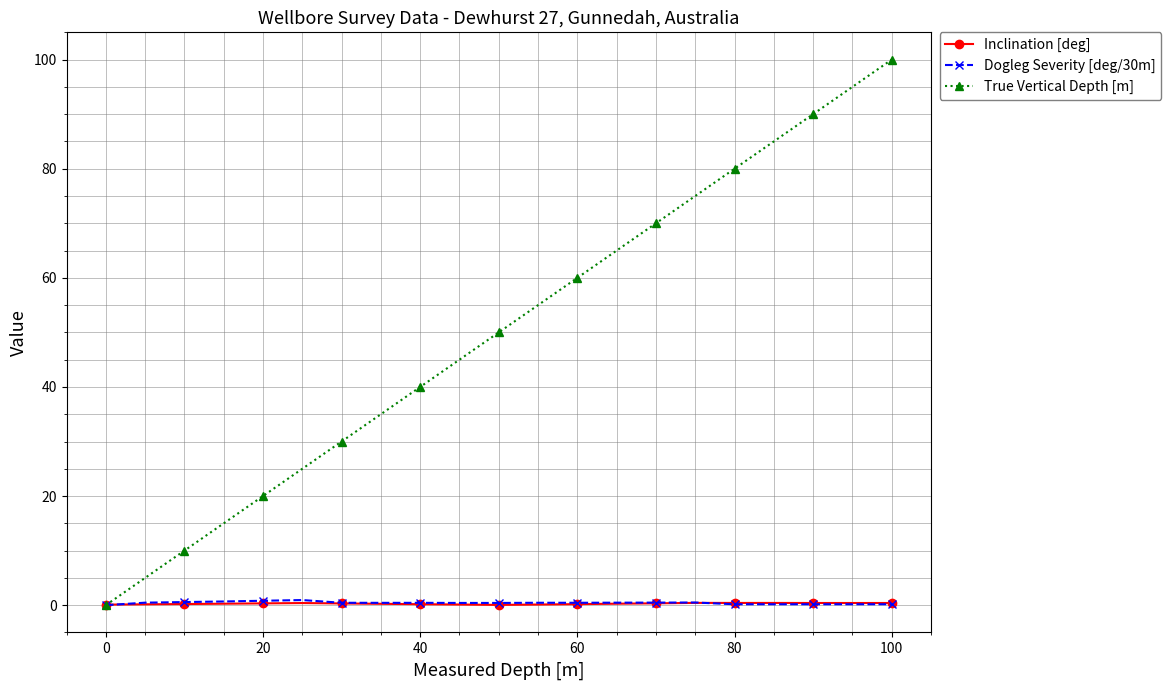

What is the average value of the Inclination [deg] series?

0.3